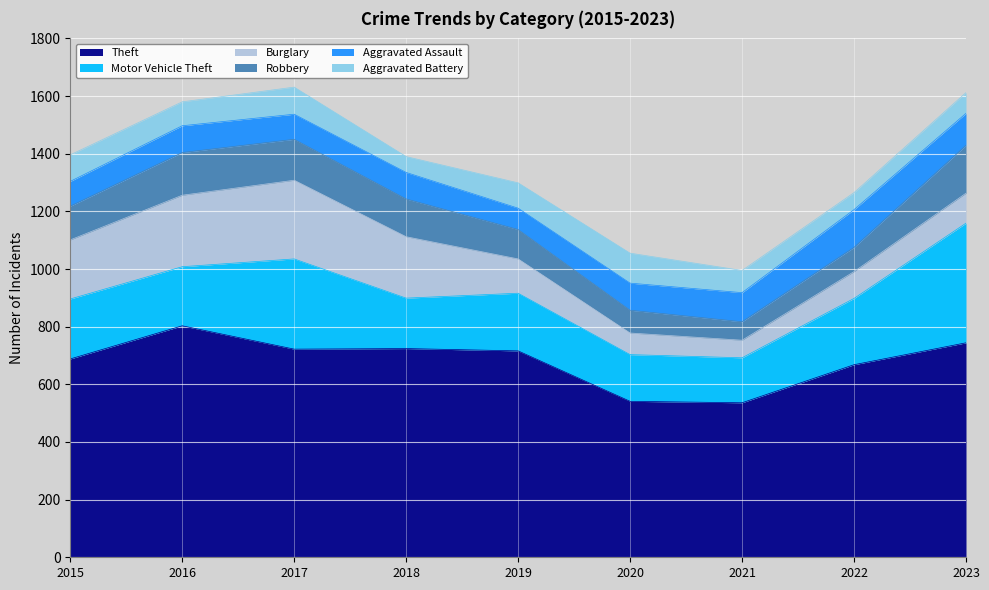

Which series has the largest total across all categories?

Theft